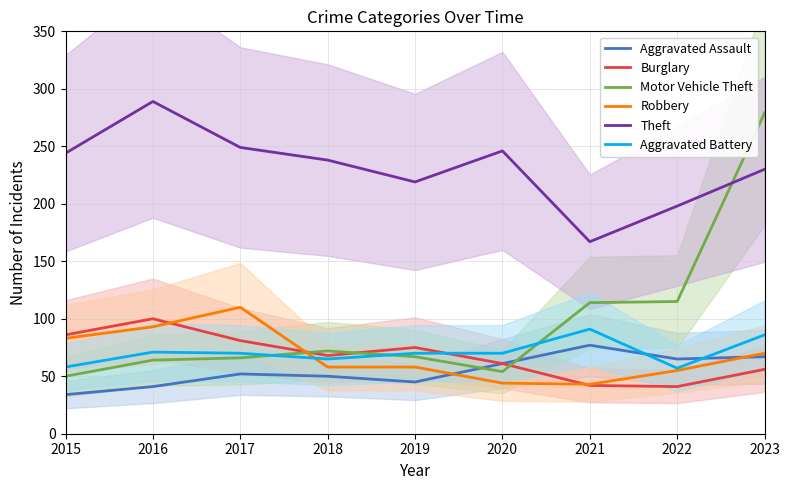

Does the chart have visible grid lines?

Yes